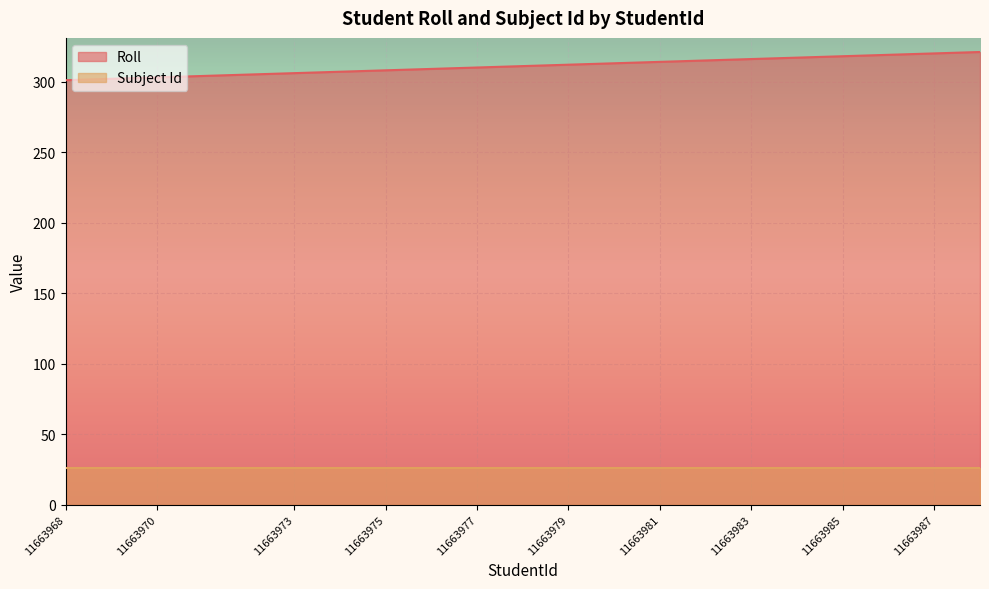

What is the sum of all values?

6226